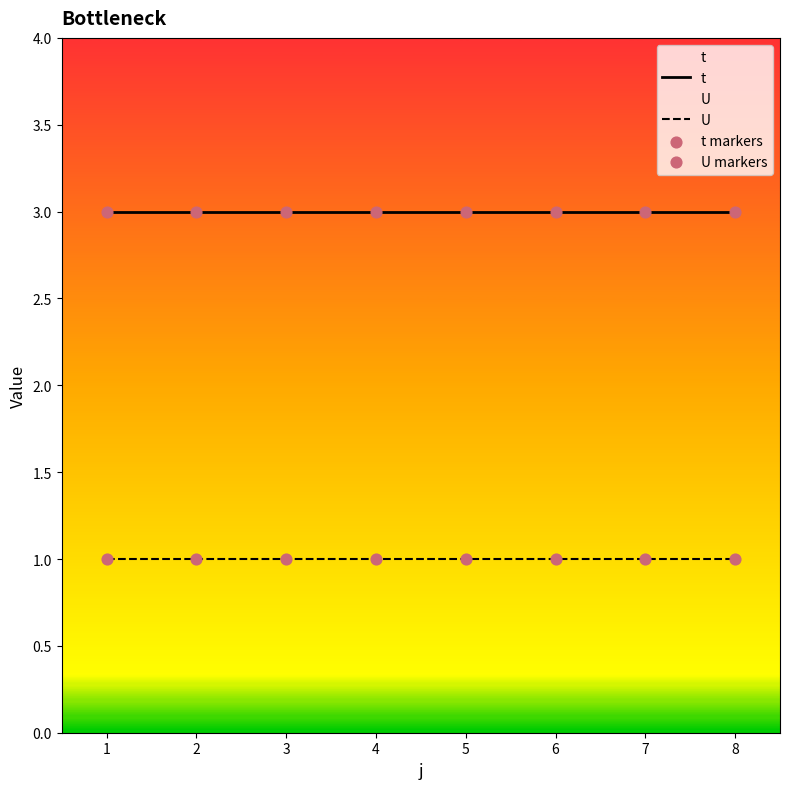

Which series reaches the maximum Y coordinate?

t